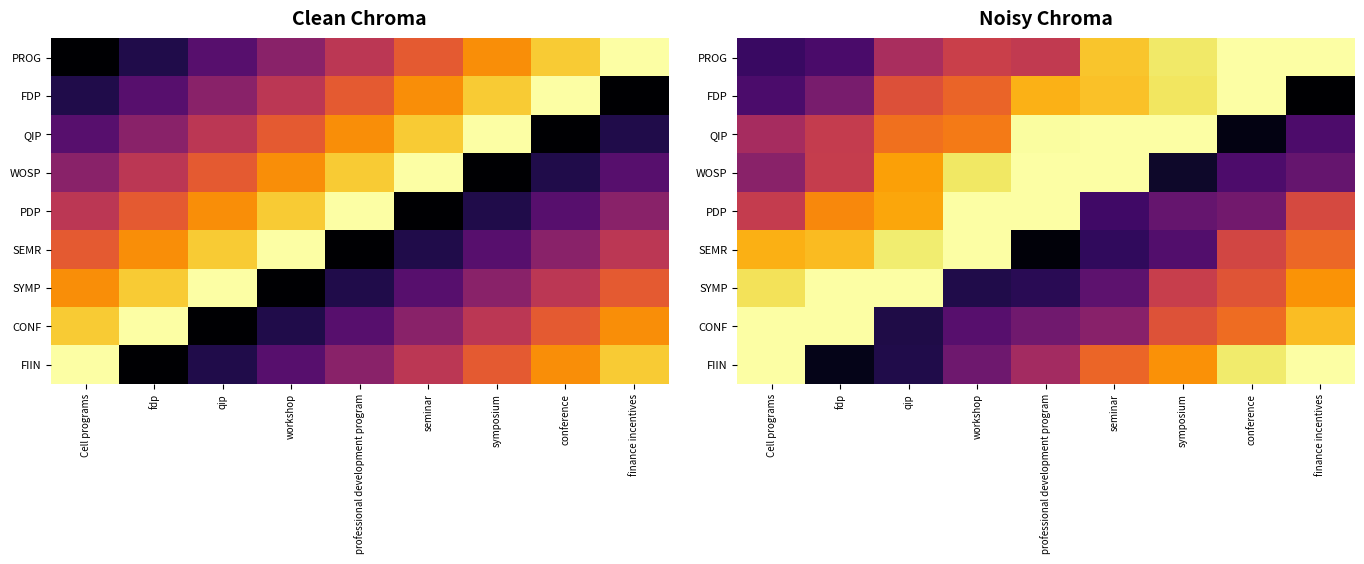

The value of FDP at professional development program is 7.6. True or false?

True